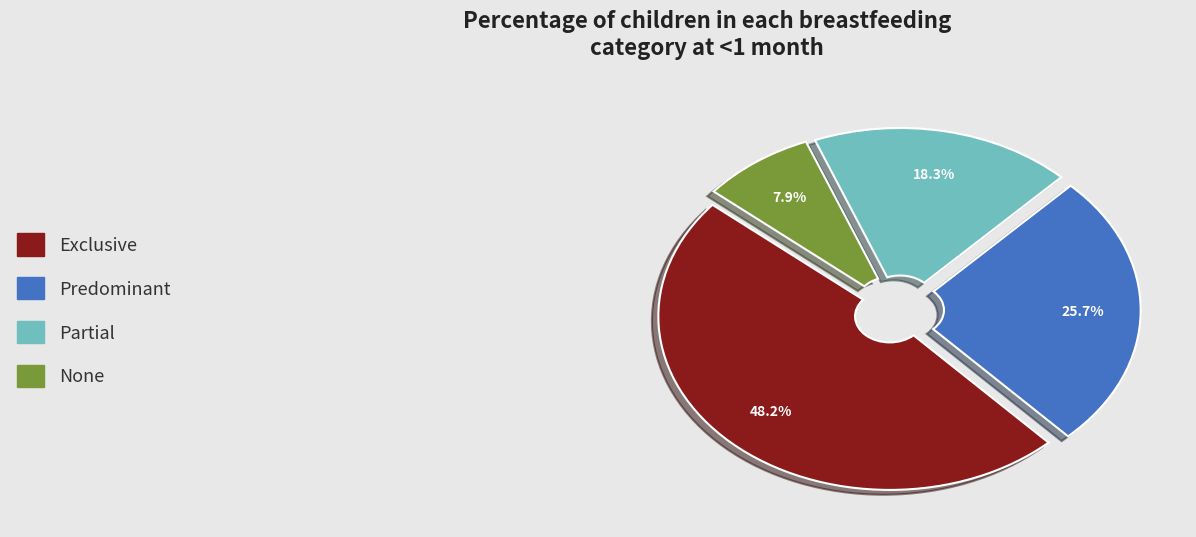

Is there a majority slice in this chart?

No